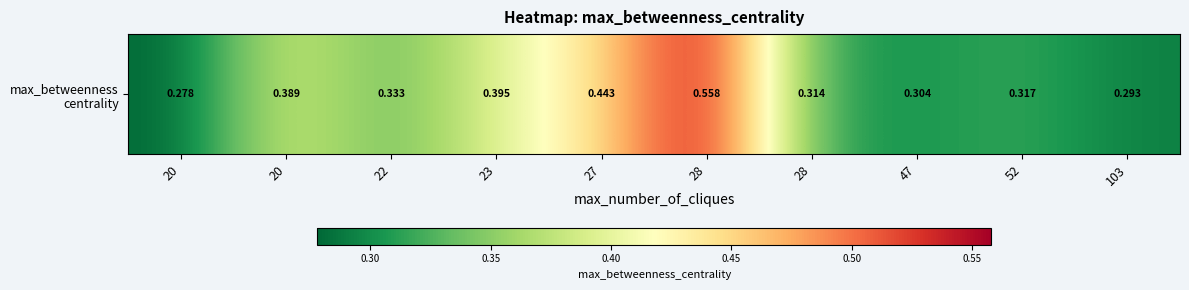

Rank the categories by value from lowest to highest.

20, 103, 47, 28, 52, 22, 20, 23, 27, 28